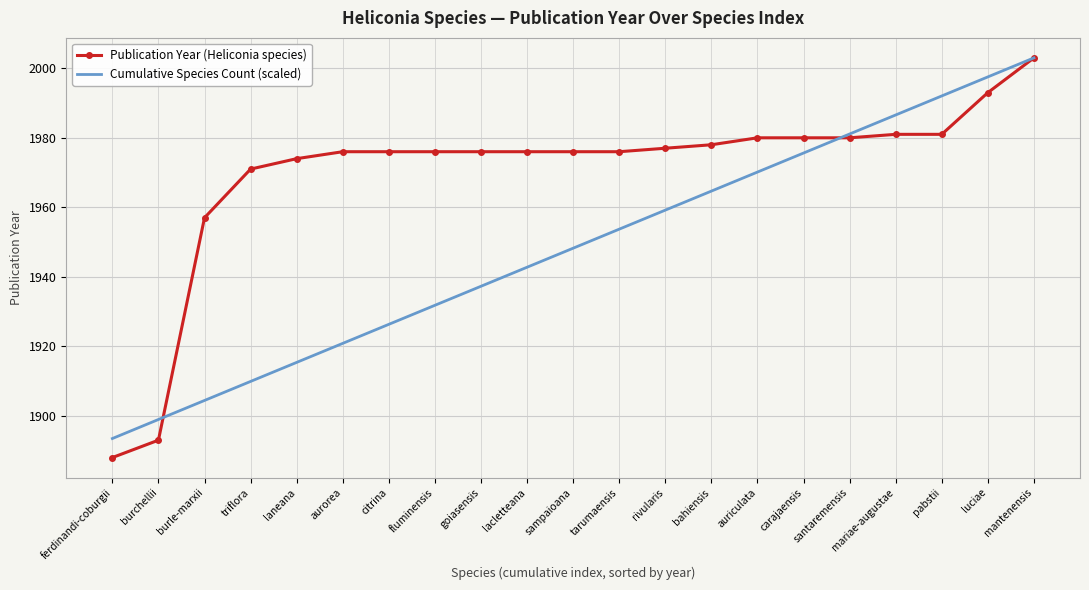

True or false: Cumulative Species Count (scaled) has a value of 1937.3 at goiasensis.

True